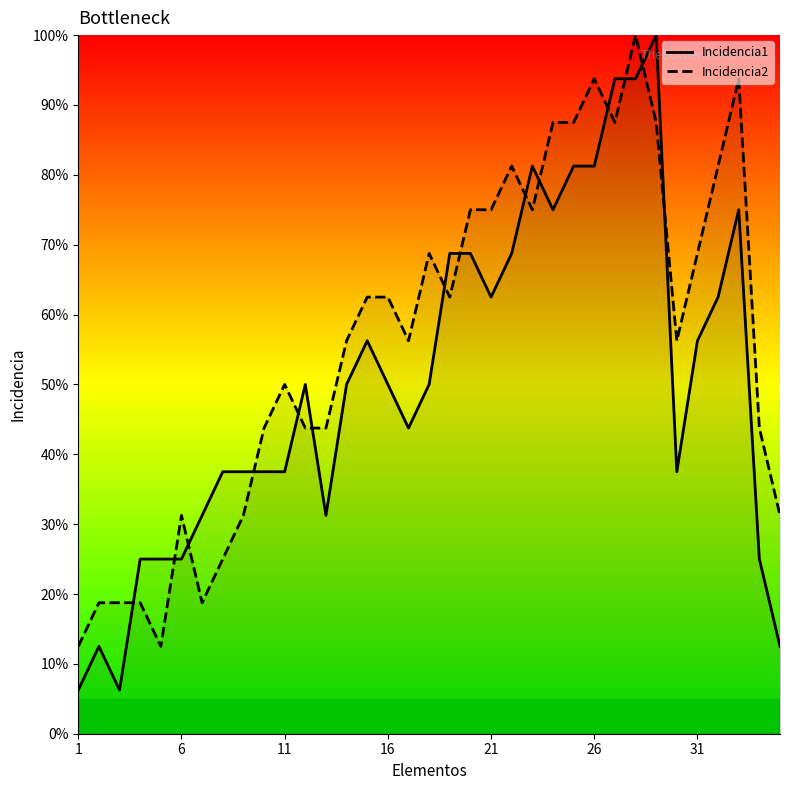

What is the difference between the maximum and minimum values in the Incidencia2 series?

87.5